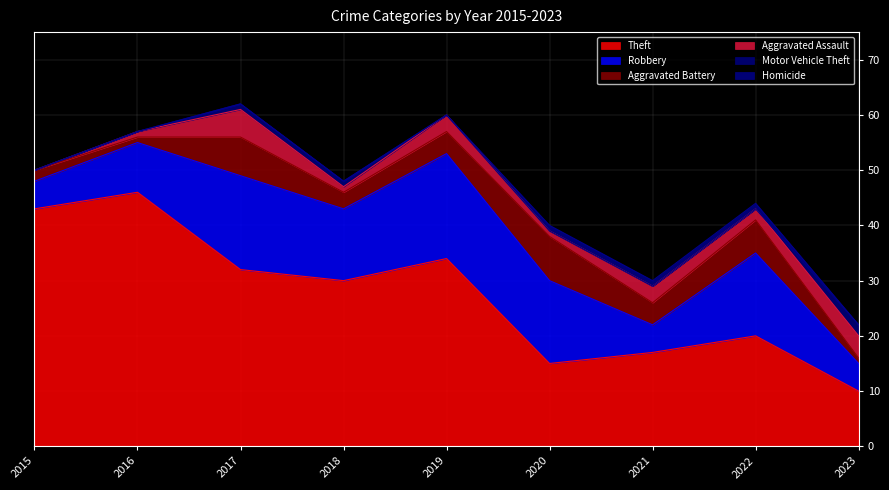

How many categories are shown in the chart?

9